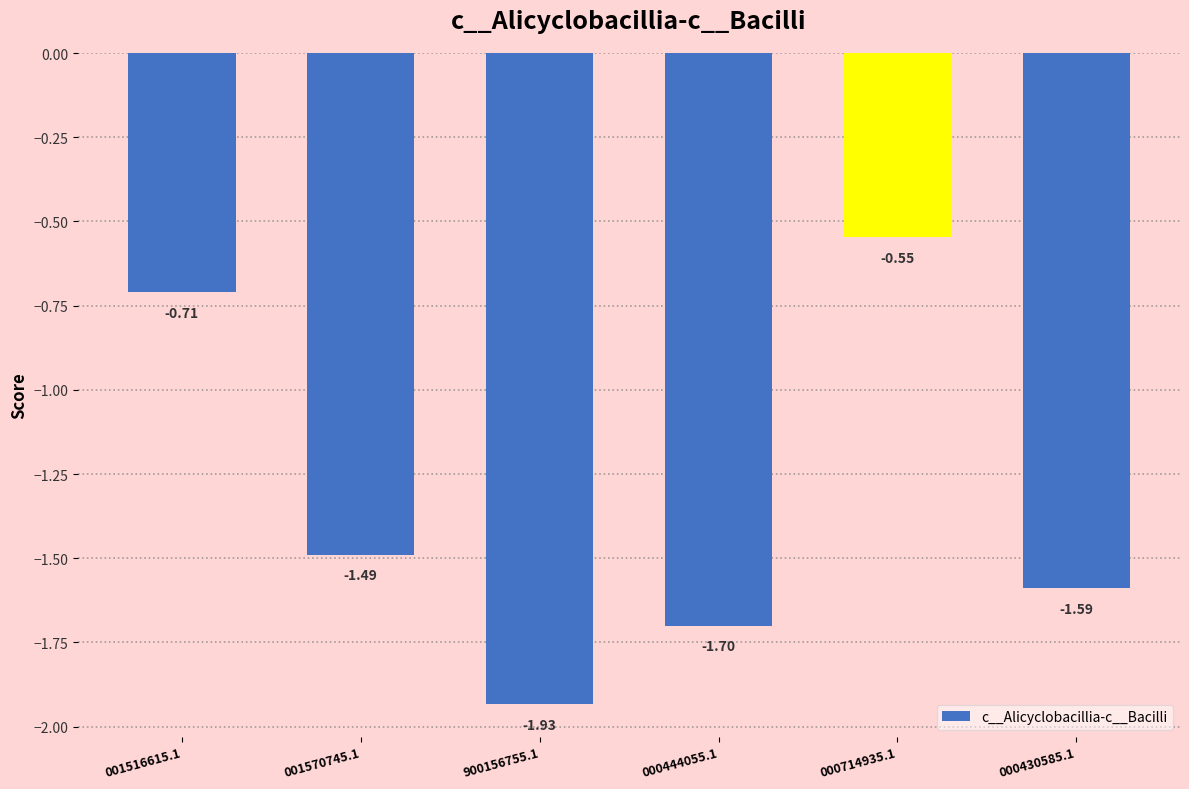

List the labels in order of value, smallest first.

900156755.1, 000444055.1, 000430585.1, 001570745.1, 001516615.1, 000714935.1